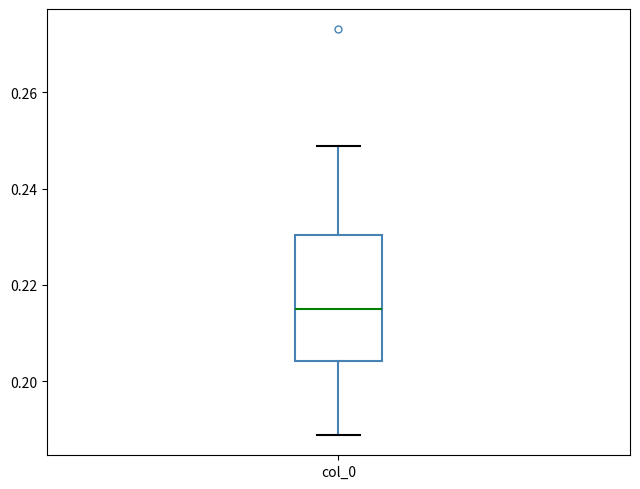

Read this box plot against the y-axis: the position of the median line, the range covered by the box, and the ends of both whiskers. The values are not printed on the chart, so give them approximately, as read against the axis.

median 0.214, box 0.204 to 0.230, whiskers 0.188 to 0.248